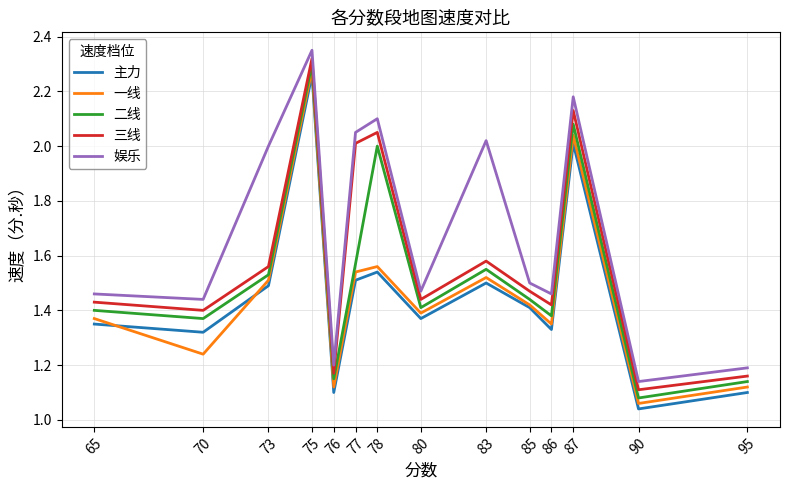

How many interior local valleys does the 二线 series have?

5